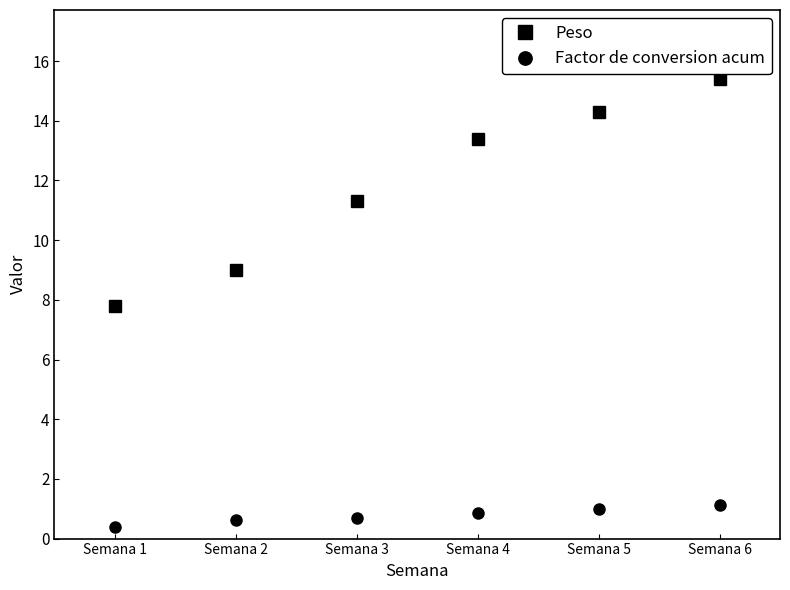

At which label does Factor de conversion acum reach its minimum?

Semana 1